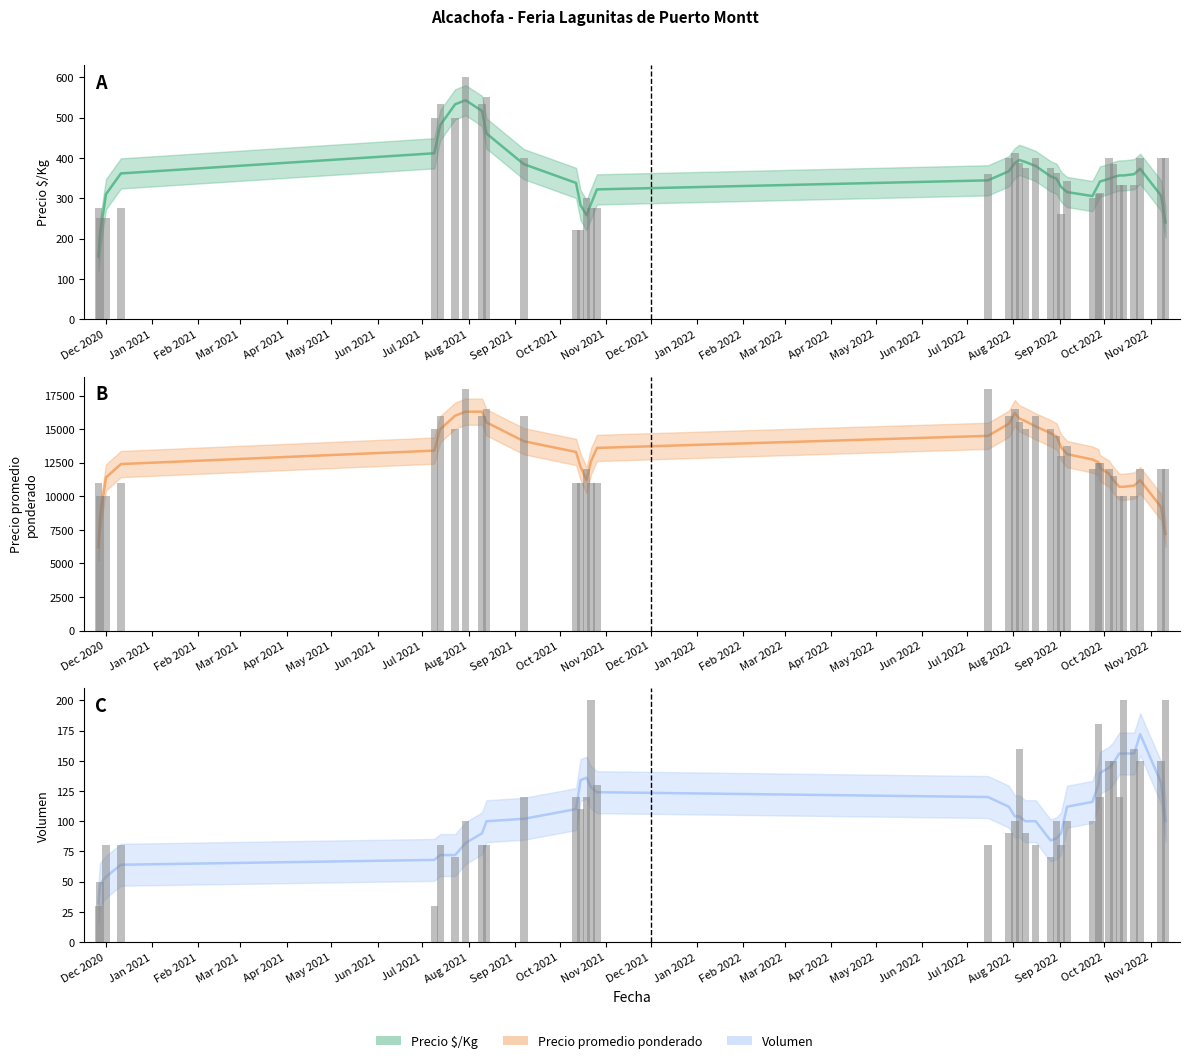

Is the value of Precio promedio ponderado at 2020-12-11 greater than the value of Volumen at 2022-09-27?

Yes